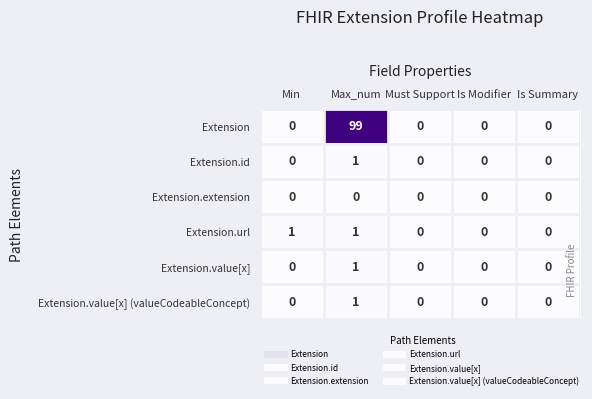

The Extension.value[x] series shows 0 at Is Modifier. True or false?

True